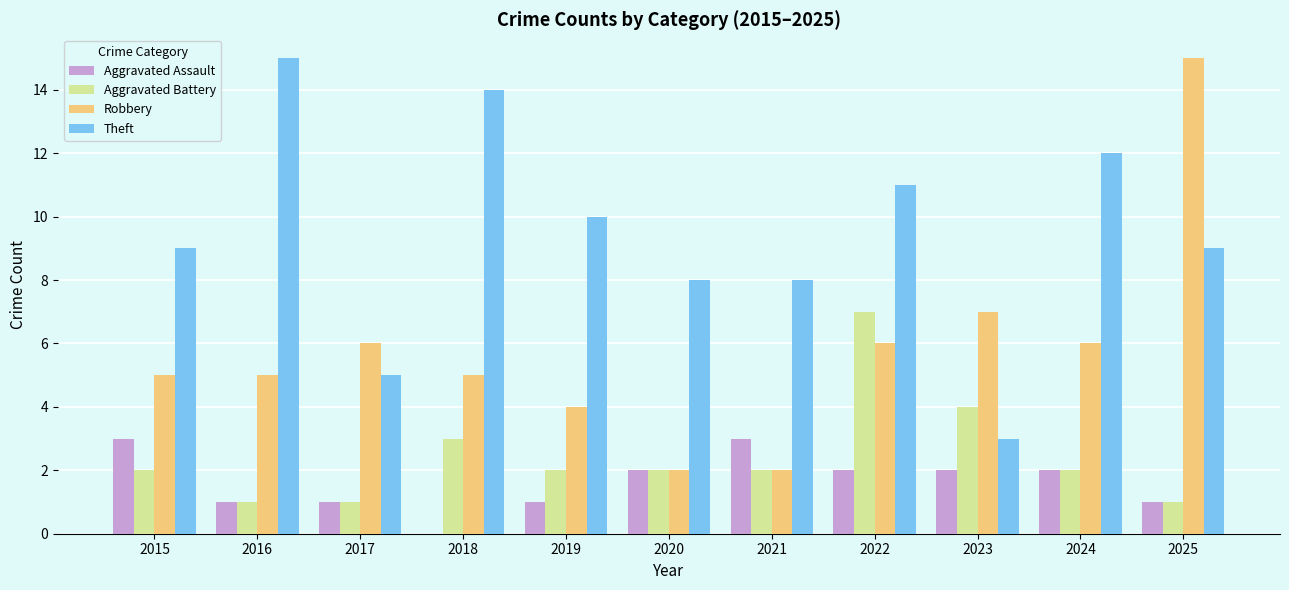

At which label does Aggravated Assault first exceed 2?

2015